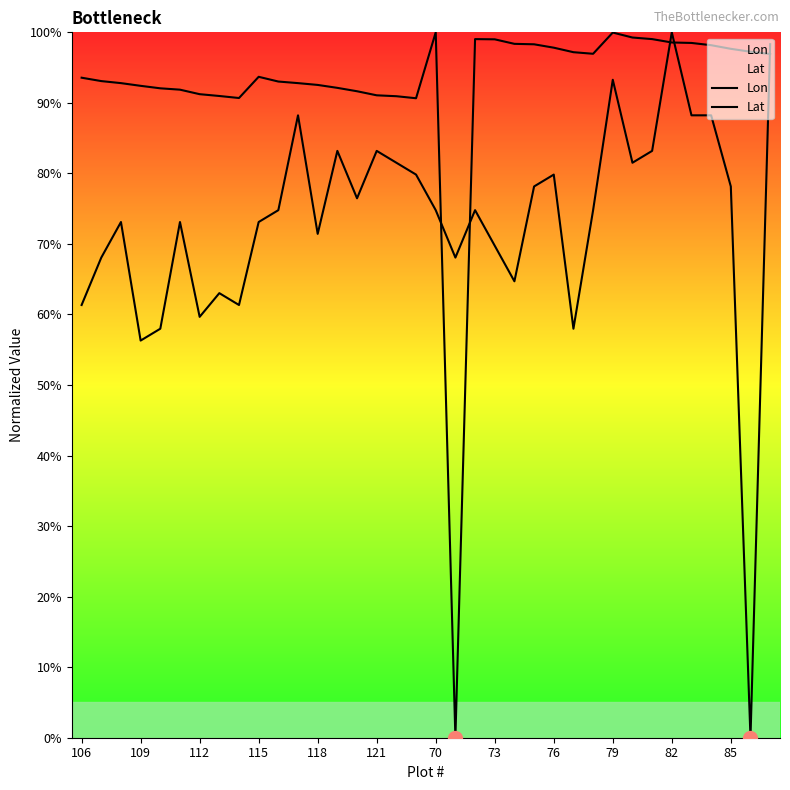

The value of Lat at 31 is 25.6. True or false?

False